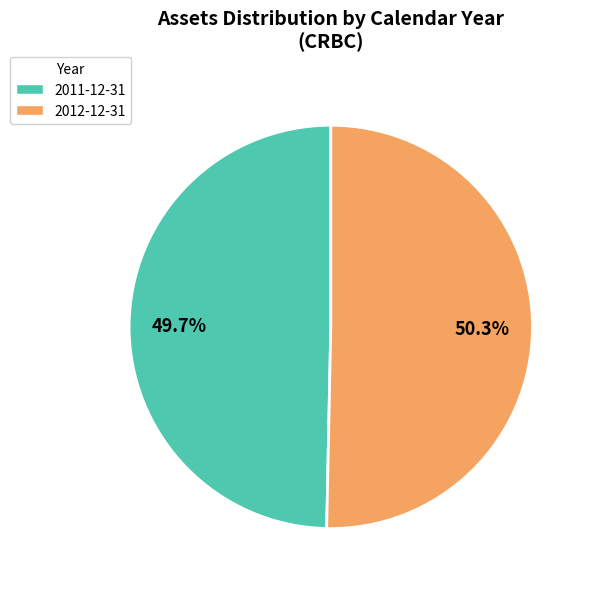

Combined, what portion of the pie is 2011-12-31 and 2012-12-31?

100.0%